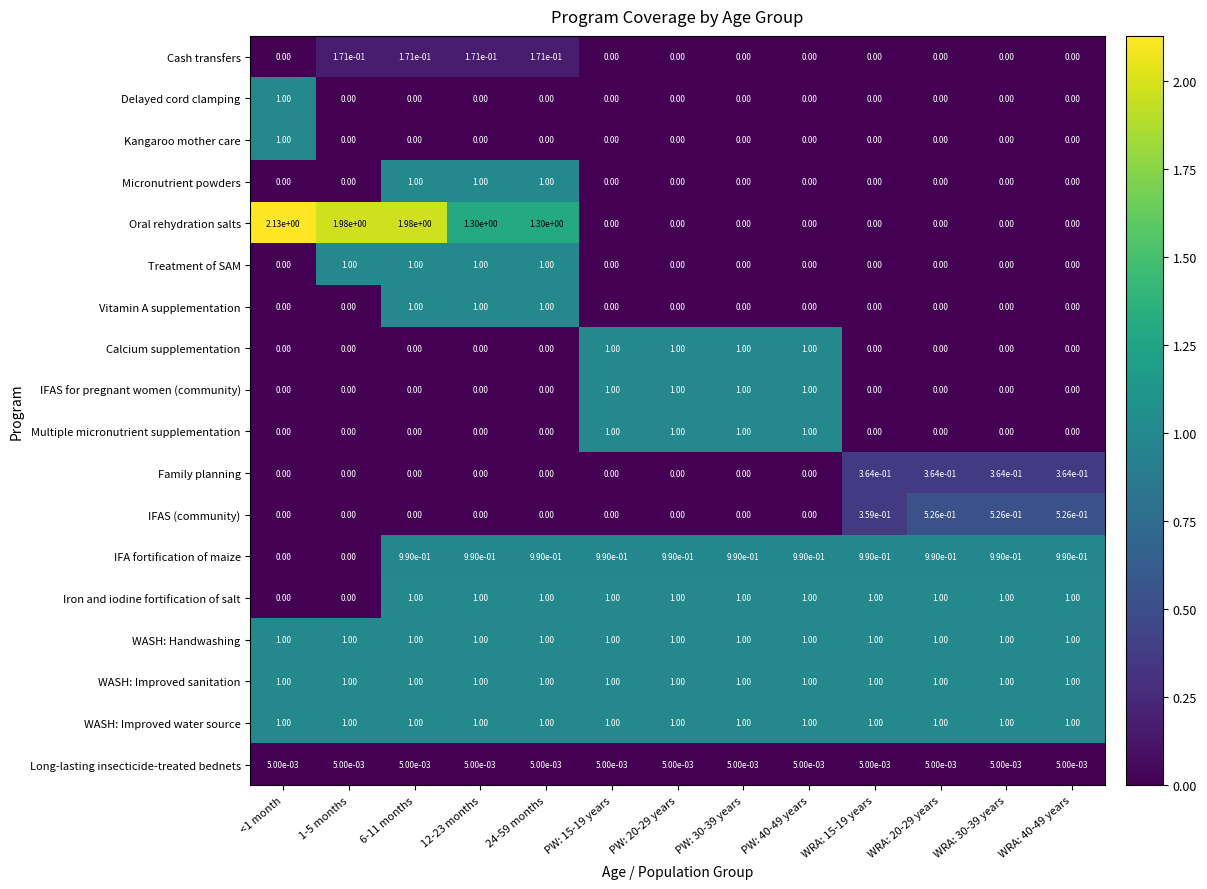

Is the value of Multiple micronutrient supplementation at WRA: 40-49 years greater than the value of Iron and iodine fortification of salt at 24-59 months?

No